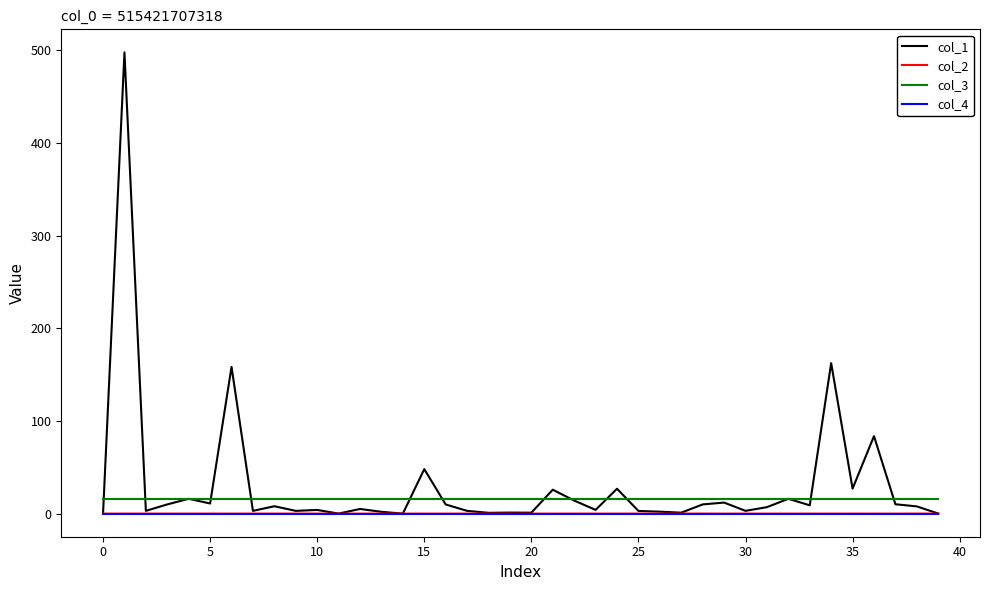

What is the greatest value displayed?

497.8